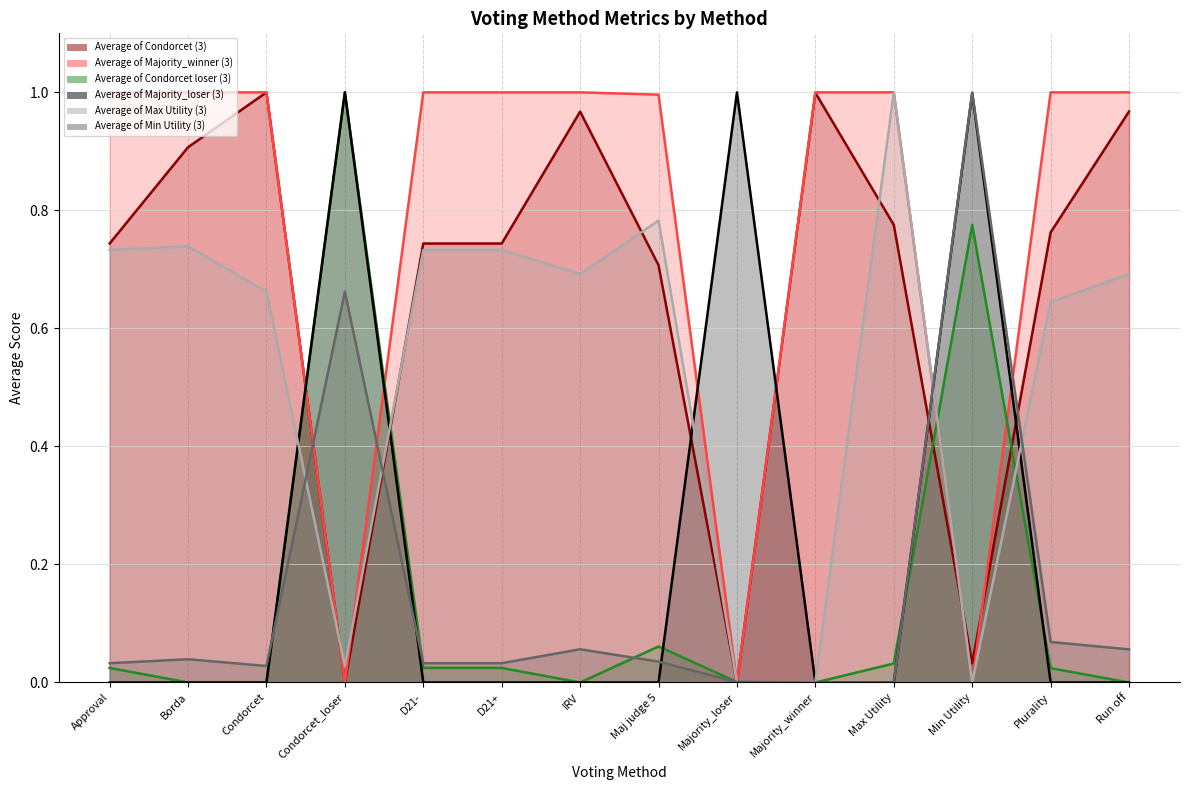

How many distinct data groups are displayed?

6